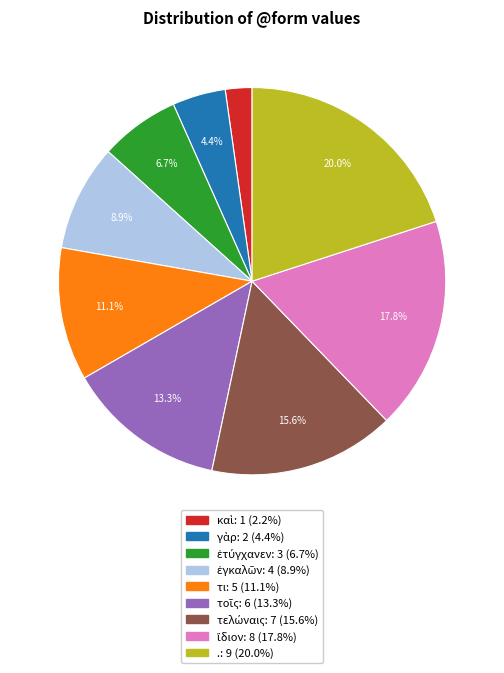

To the nearest percent, what is the average slice percentage?

11%